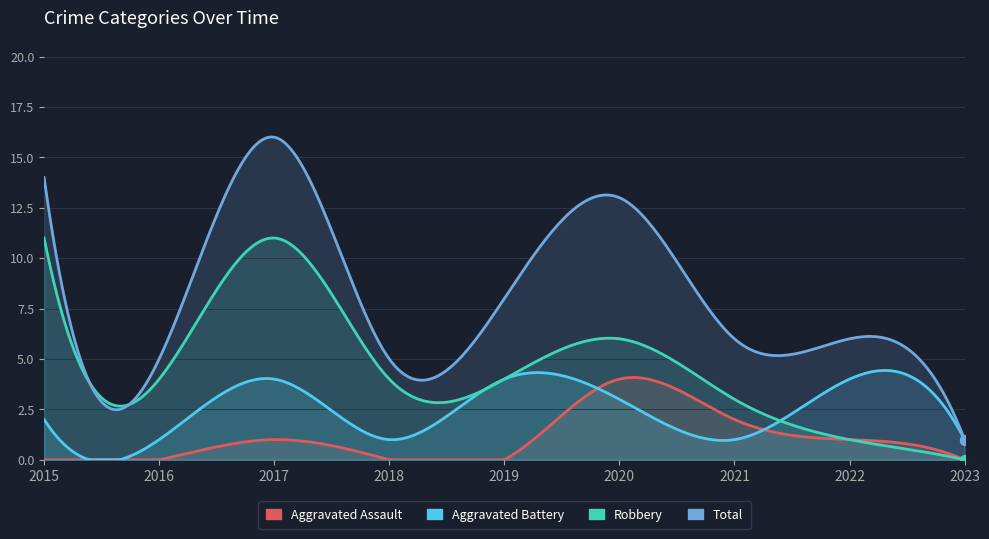

Which series contains the highest Y value?

Total